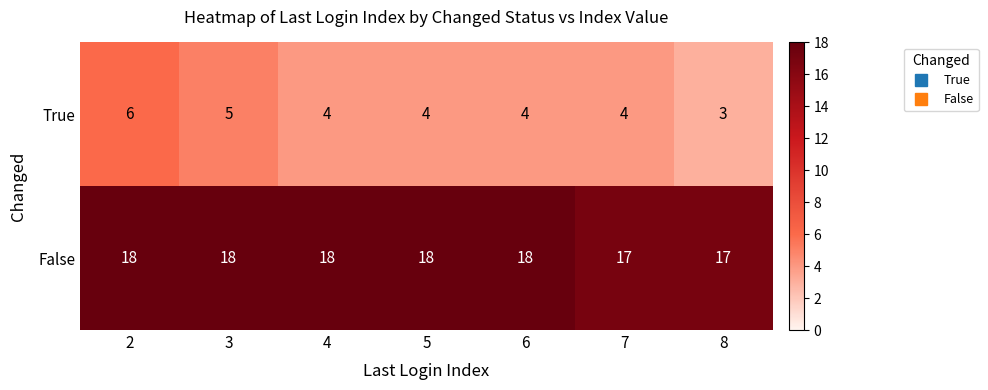

List the series in order of their peak value, lowest first.

True, False